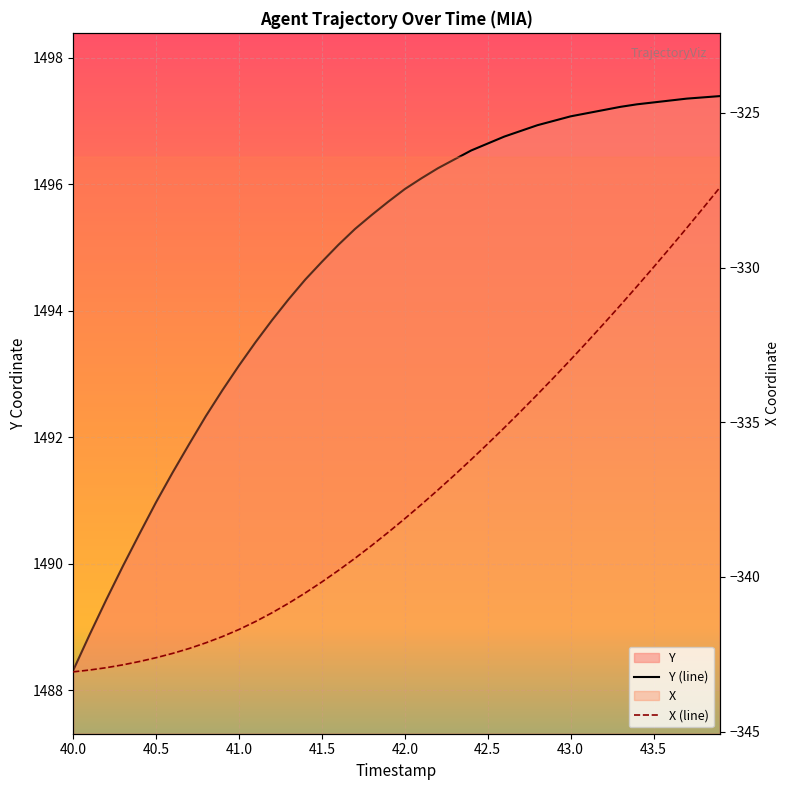

Does the chart display data point markers on the line(s)?

No